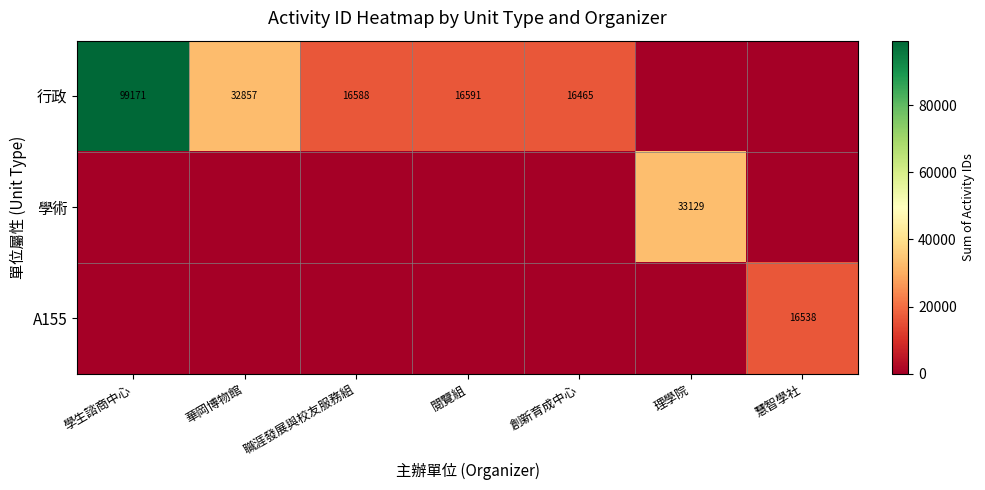

The 行政 series shows 28685 at 創新育成中心. True or false?

False